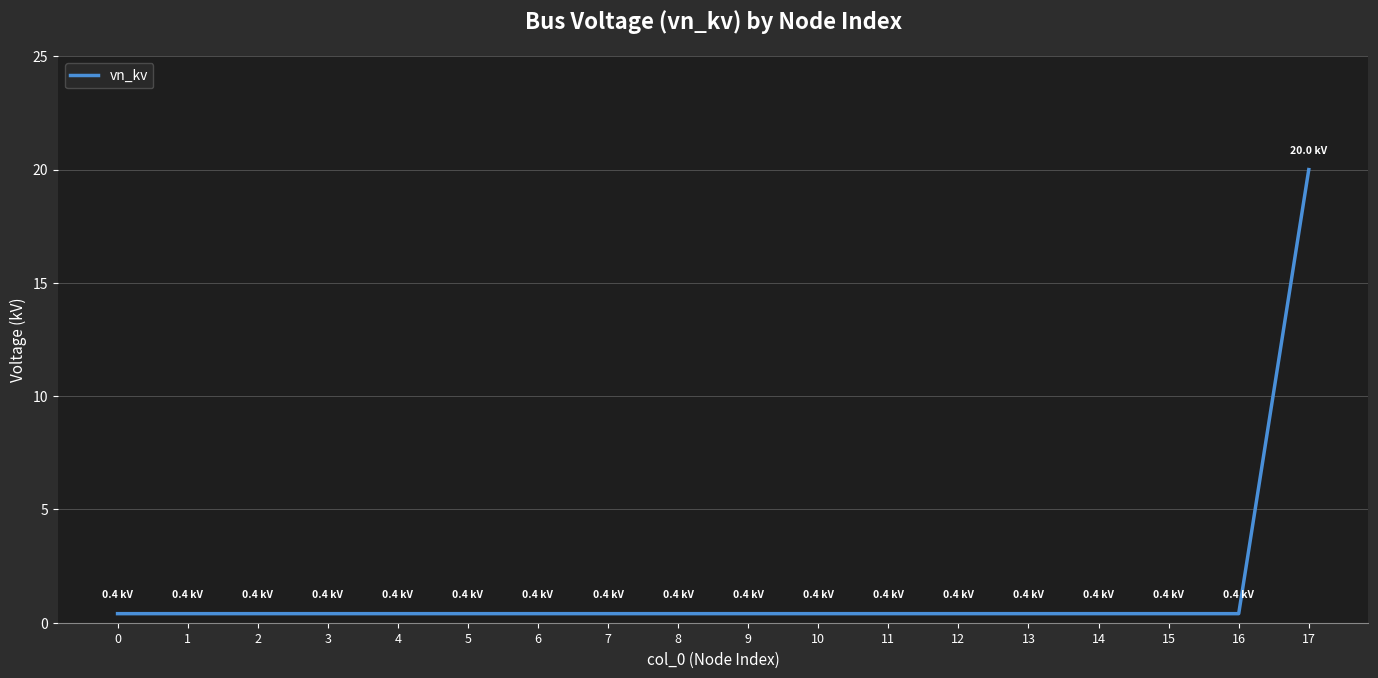

True or false: the data shows 0.4 at 13.

True